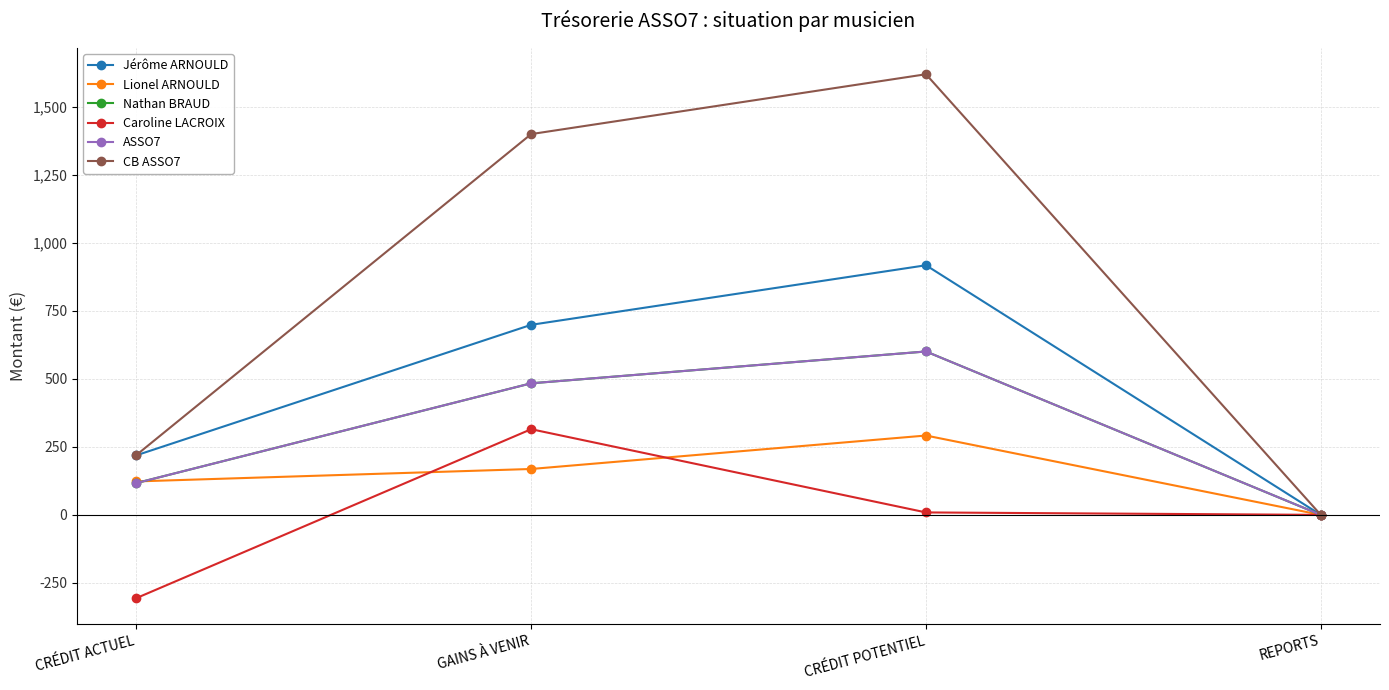

True or false: Caroline LACROIX has more than 1 points higher than both neighbors.

False